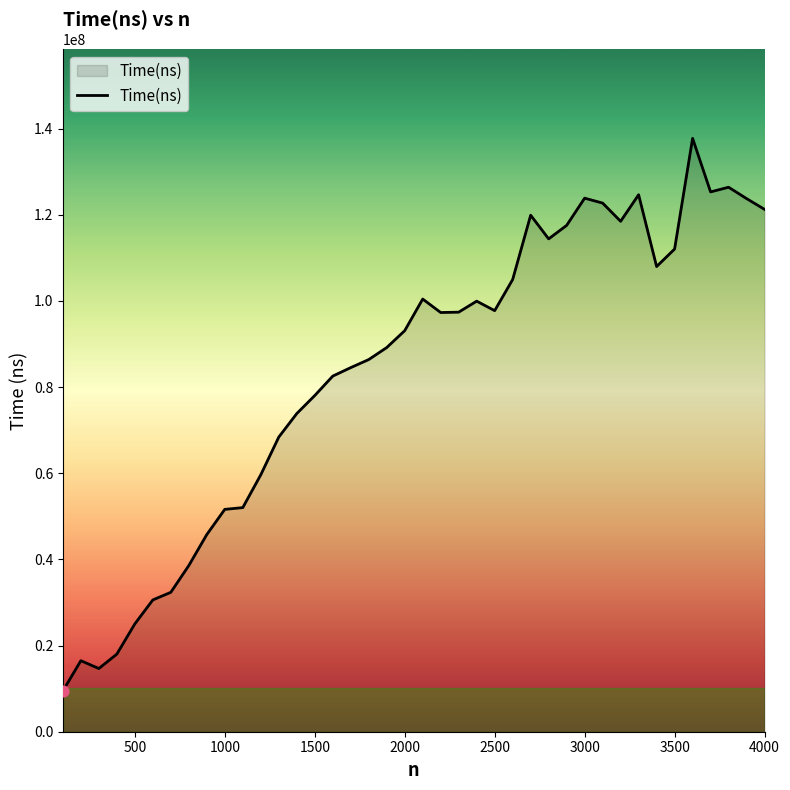

What is the greatest value displayed?

137751700